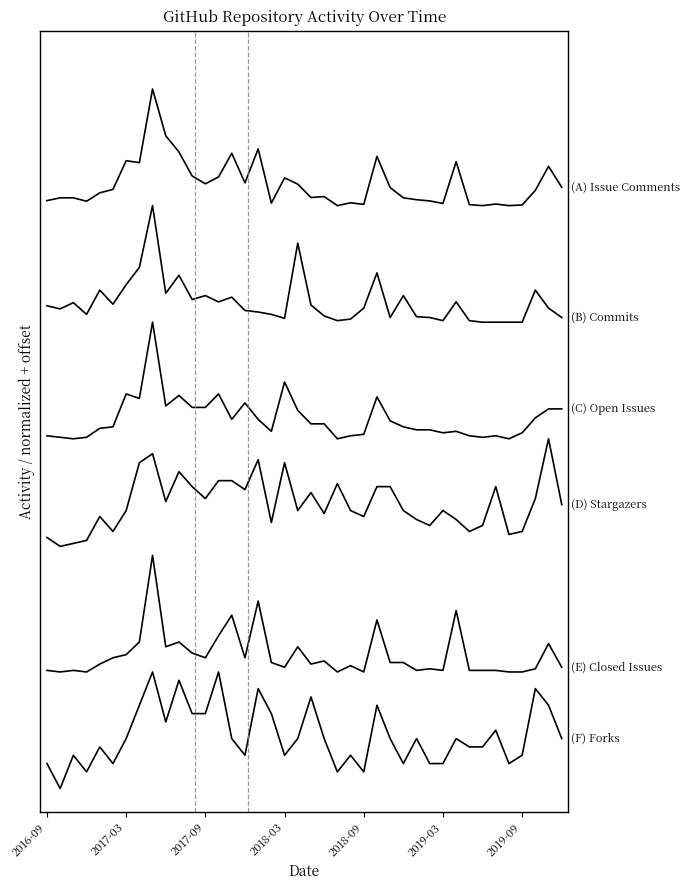

Does the chart display data point markers on the line(s)?

No